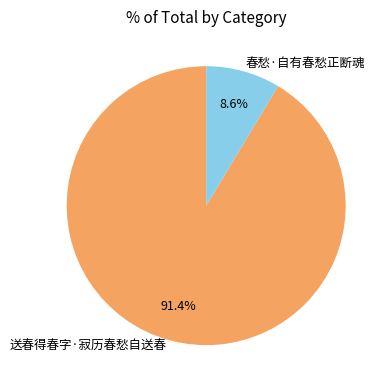

How many segments does this pie chart have?

2